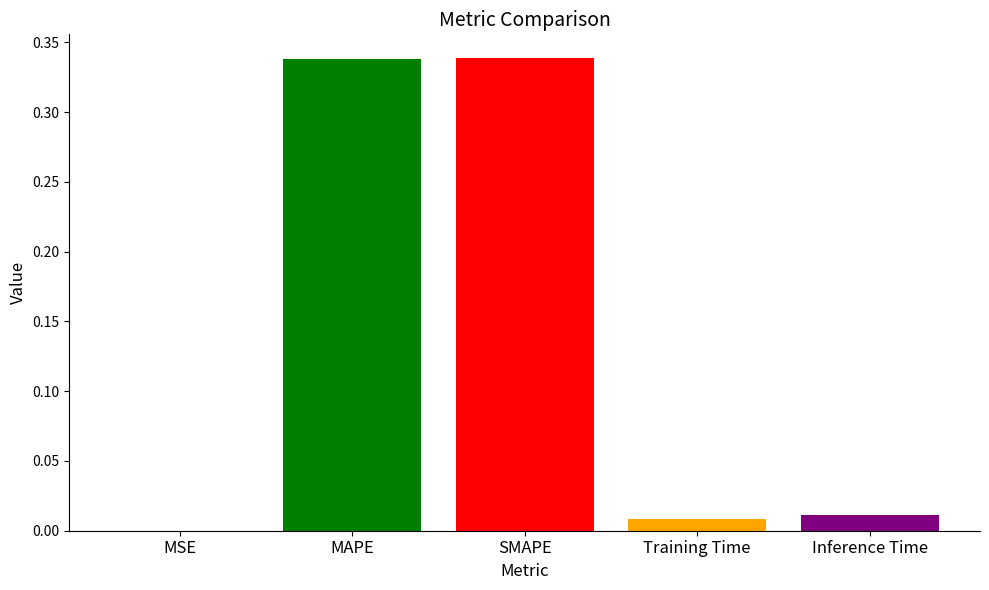

Which has a higher value, Training Time or MSE?

Training Time